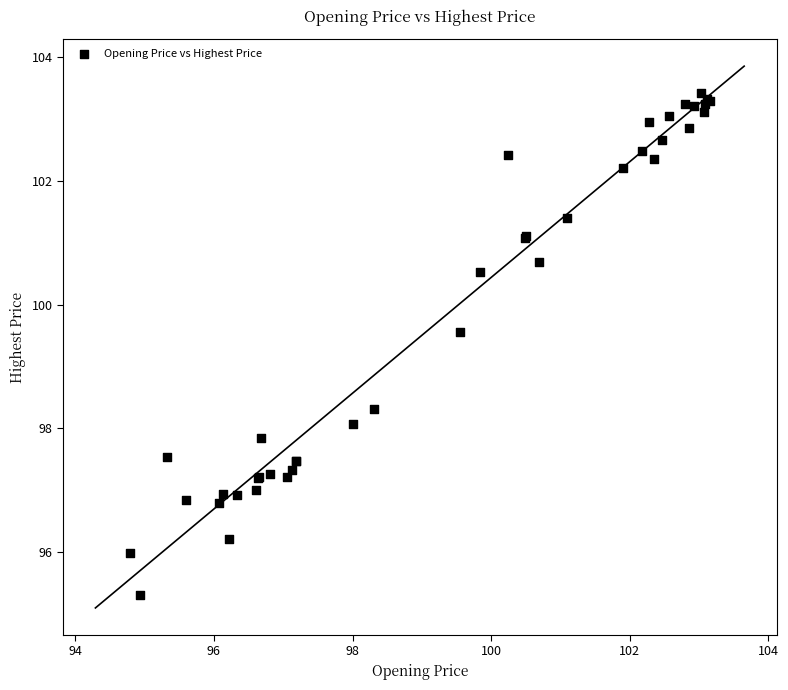

What Y value in the scatter plot is closest to 99?

99.6